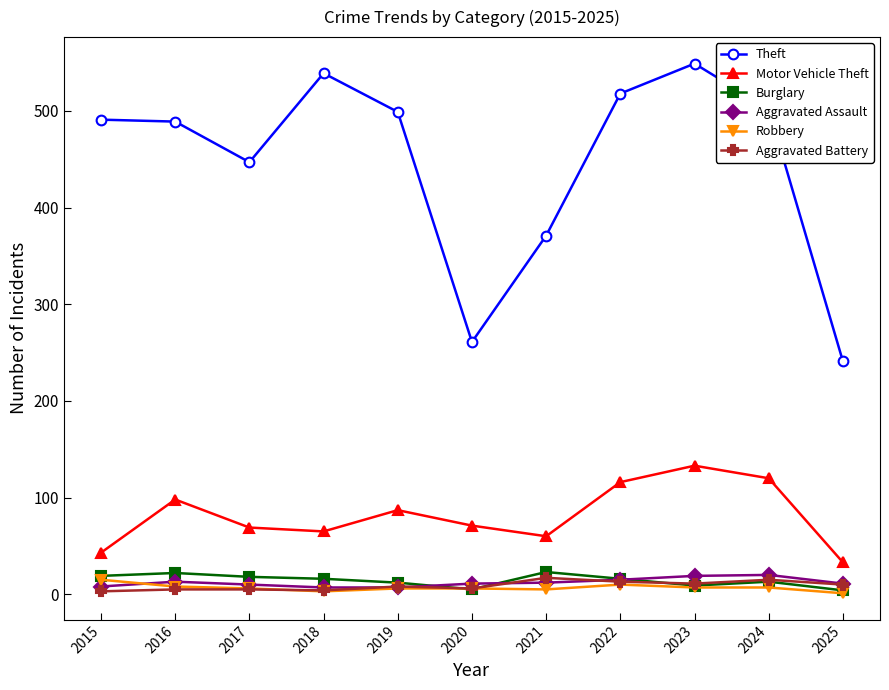

What is the value of the Robbery point at the 3rd from the left?

6